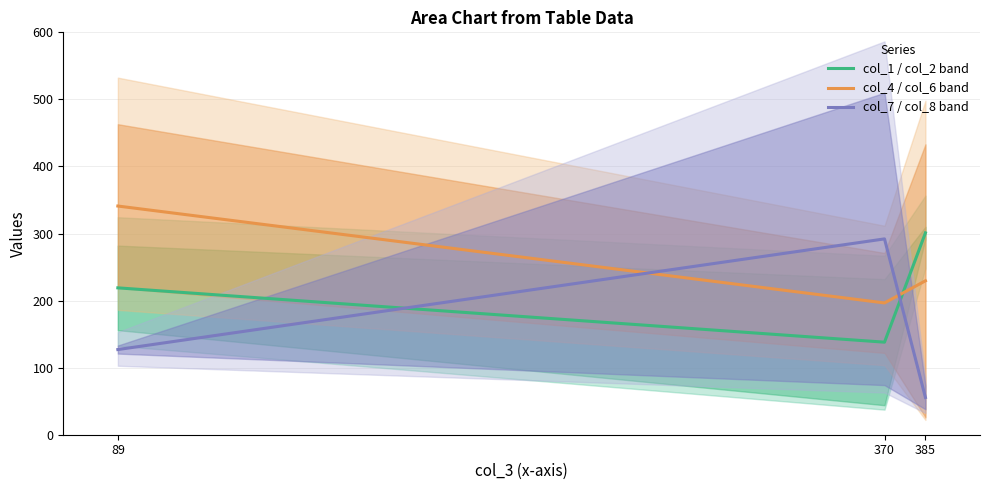

At how many categories does at least one series exceed 320?

1